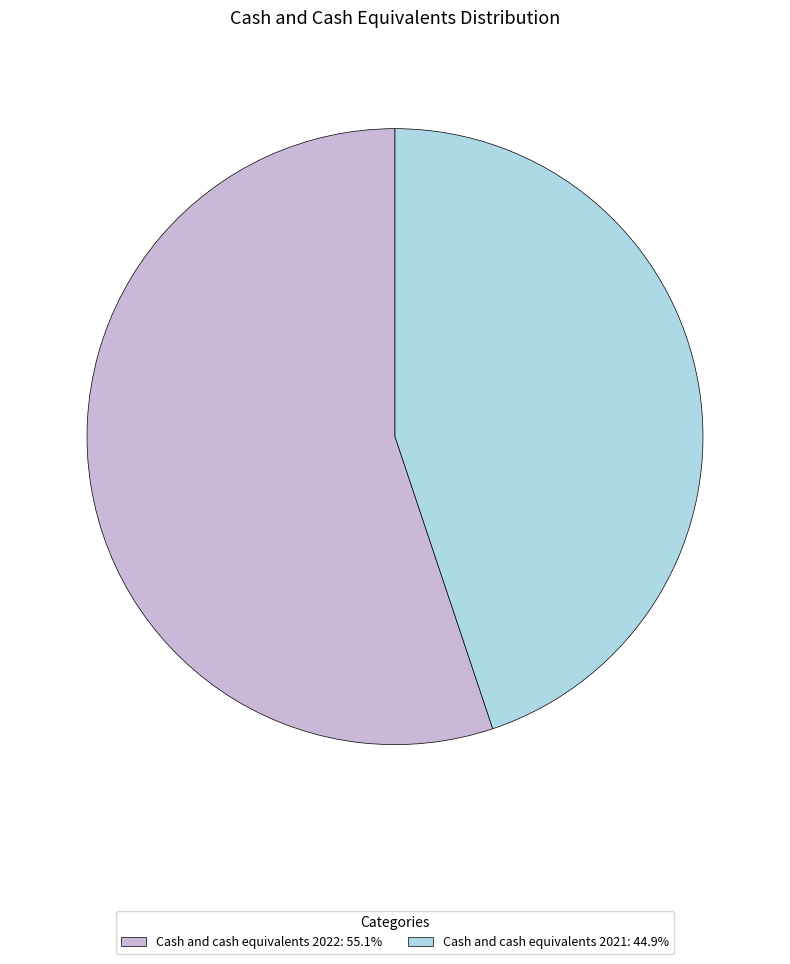

Which slice is the smallest?

Cash and cash equivalents 2021